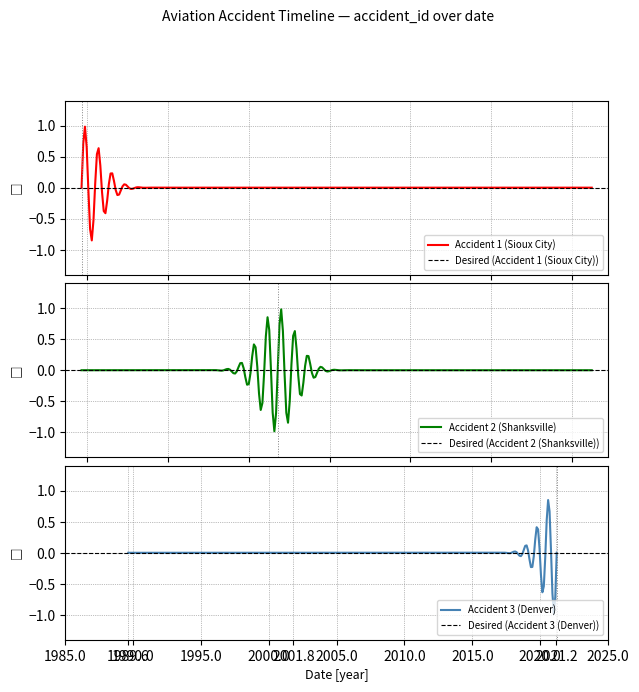

Rank the categories by value from highest to lowest.

2021-02-20, 2001-09-11, 1989-07-19